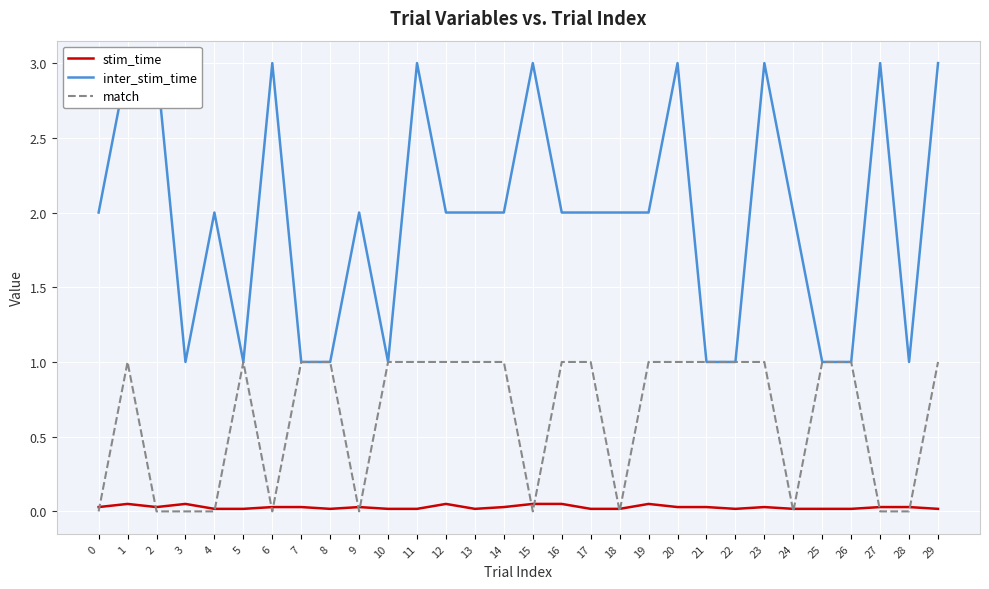

Which has a higher value, 27 or 2?

27